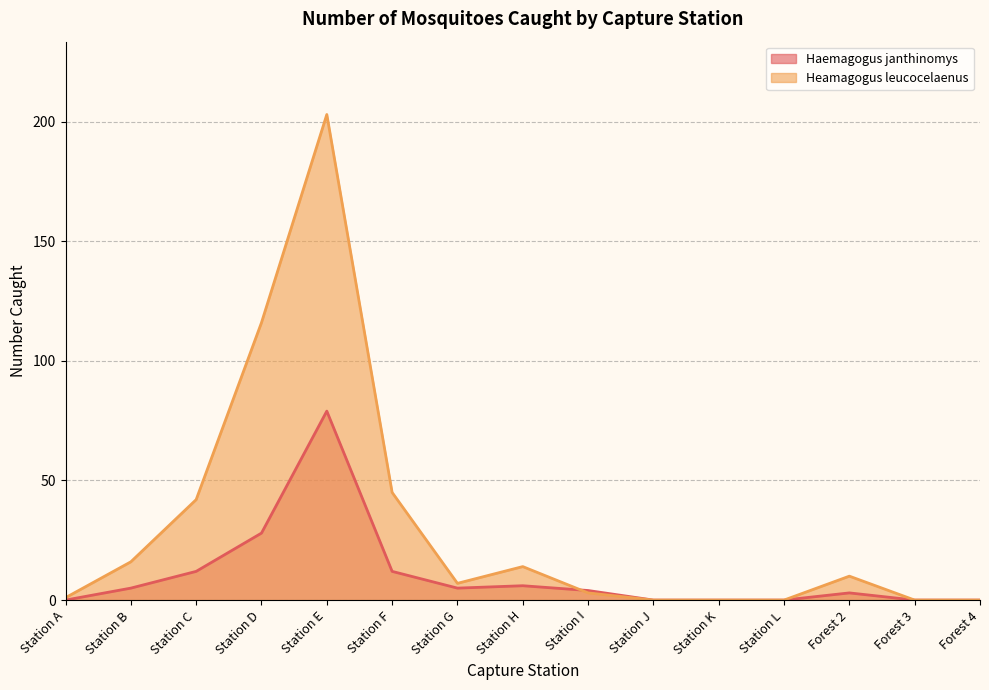

The value of Haemagogus janthinomys at Station H is 3. True or false?

False